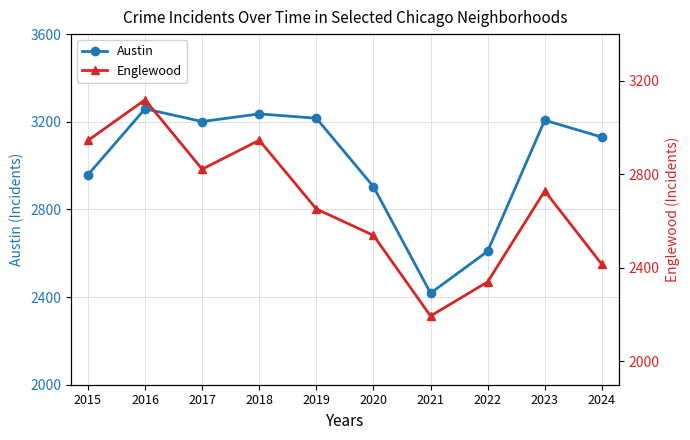

The Austin series shows 3259 at 2016. True or false?

True